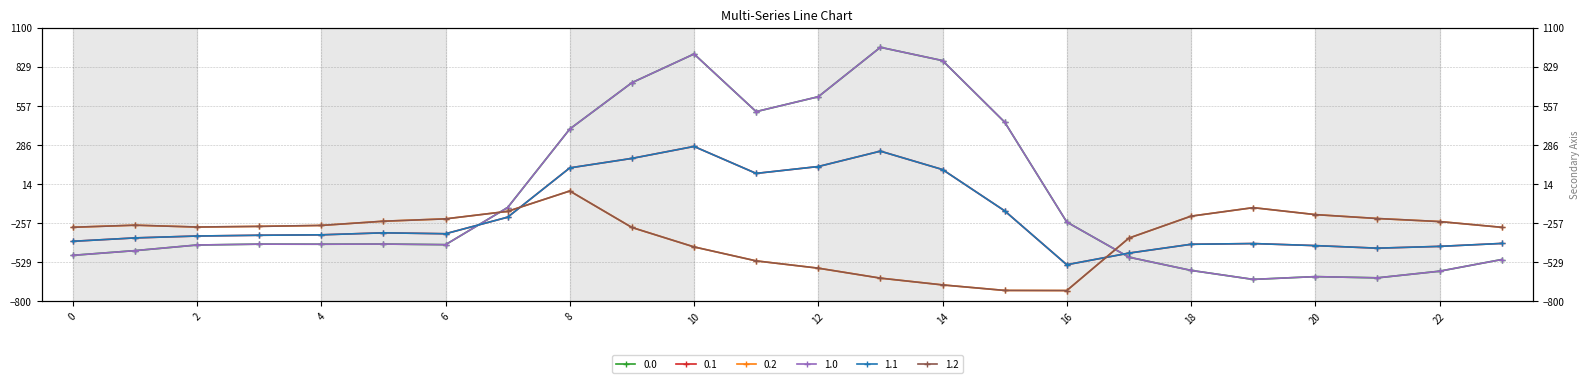

How many distinct data groups are displayed?

6